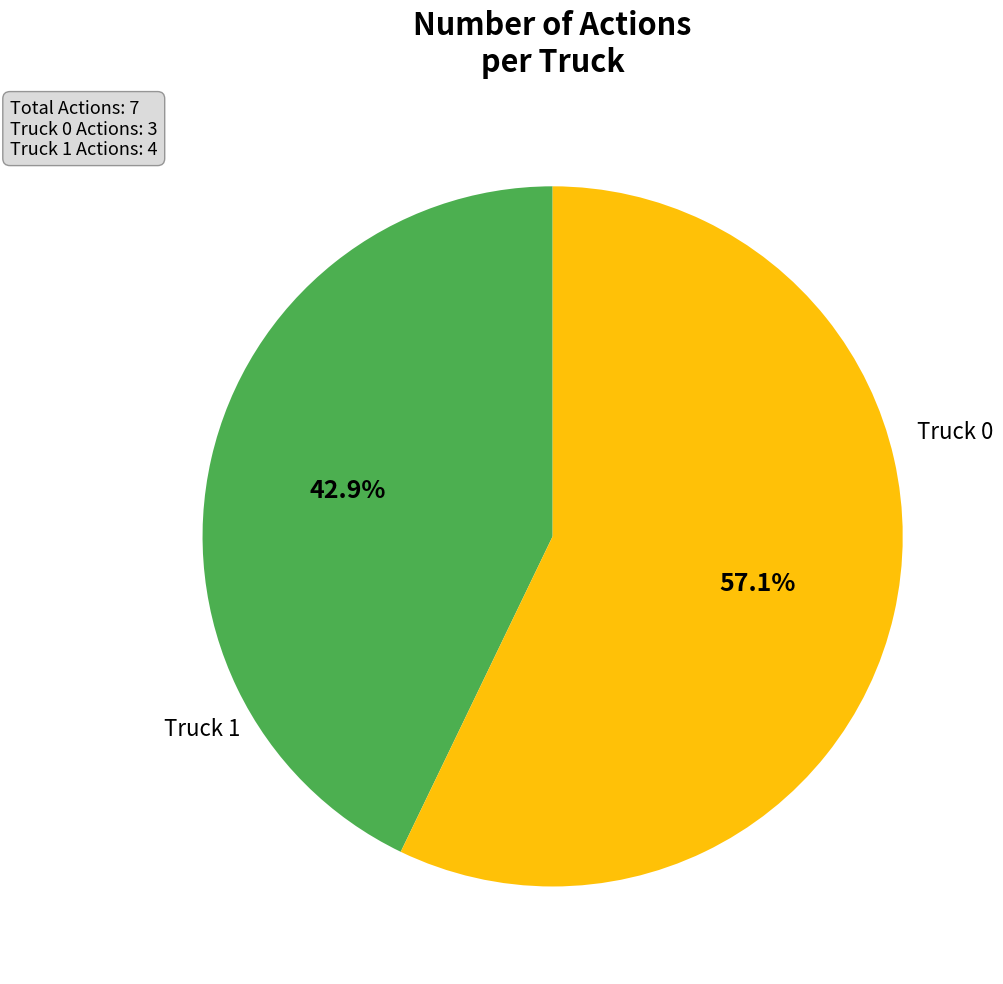

What is the change in value from Truck 0 to Truck 1?

+1